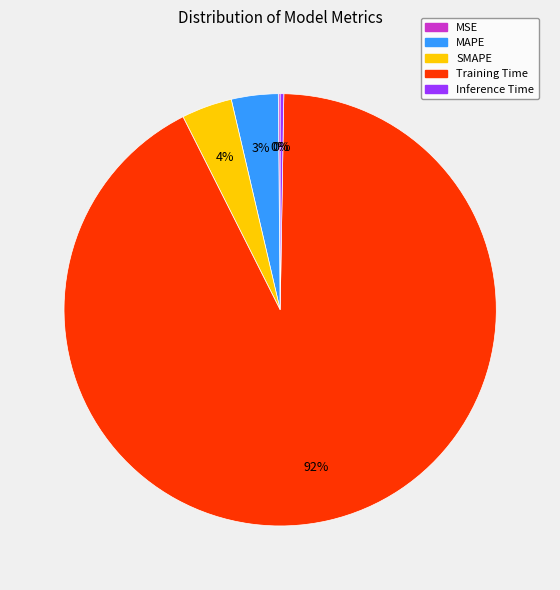

True or false: Training Time accounts for 82% of the total.

False